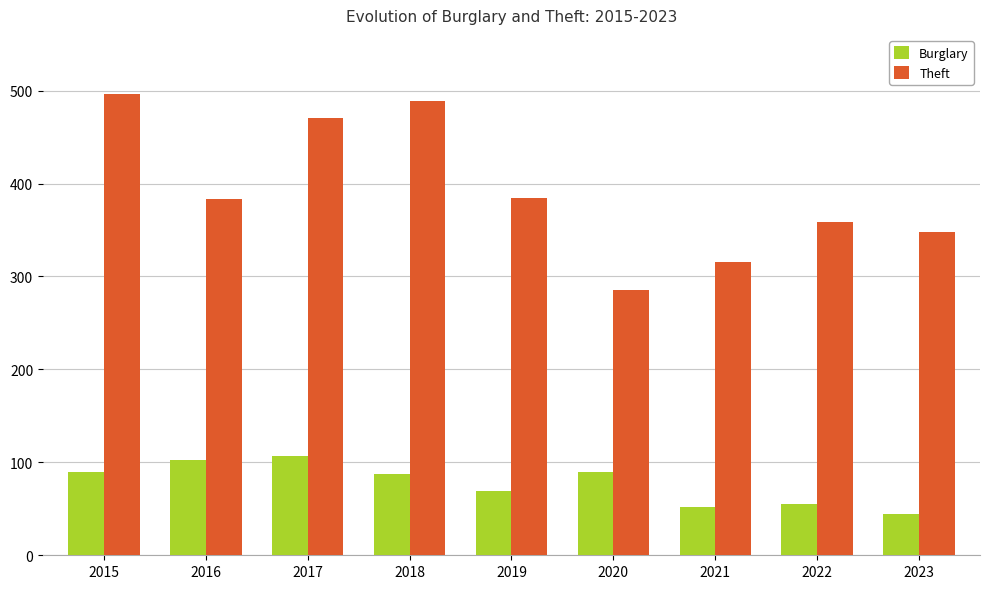

What is the value of the Theft bar at the 8th from the left?

359